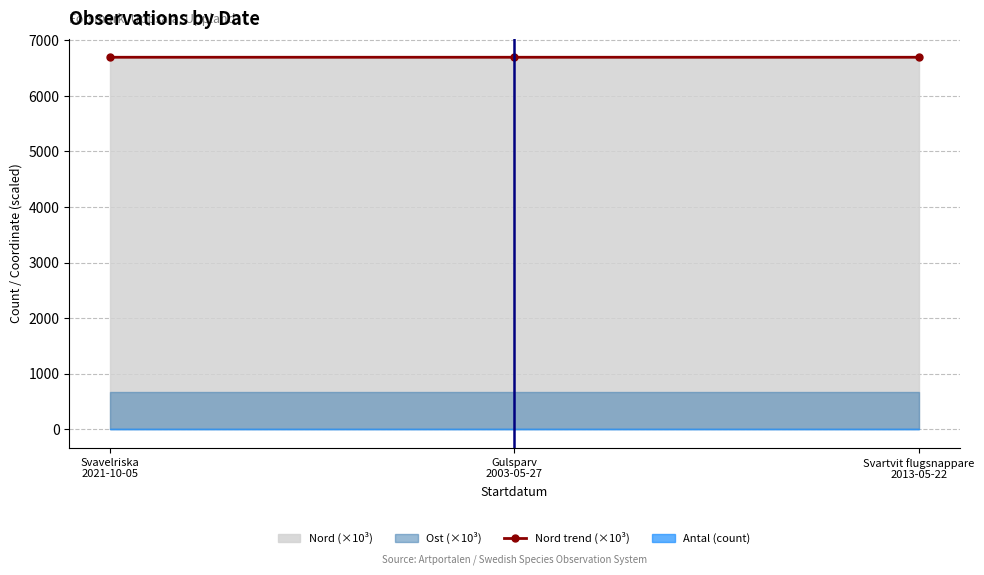

Reading left to right, what are all the values shown in this chart?

Svavelriska
2021-10-05=6695.8	Gulsparv
2003-05-27=6695.8	Svartvit flugsnappare
2013-05-22=6695.8